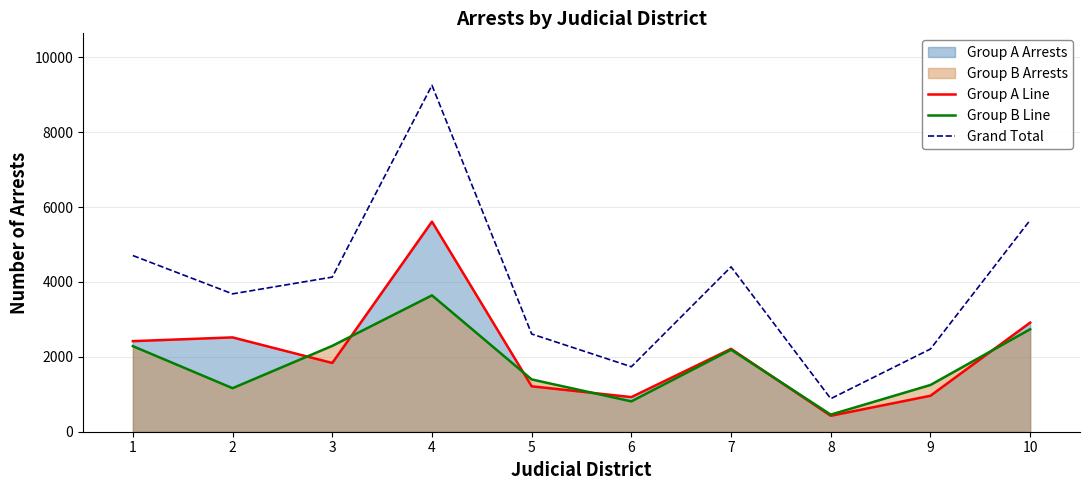

What is the sum of all Group B Line values?

18229